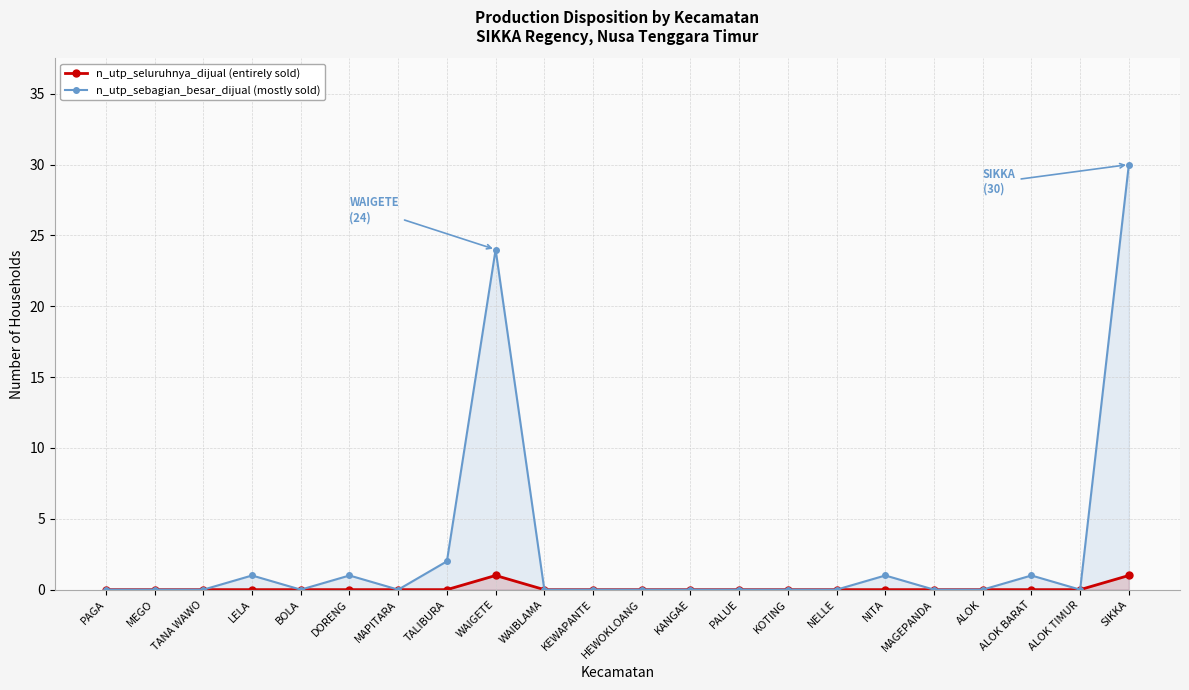

Which series has the largest total across all categories?

n_utp_sebagian_besar_dijual (mostly sold)